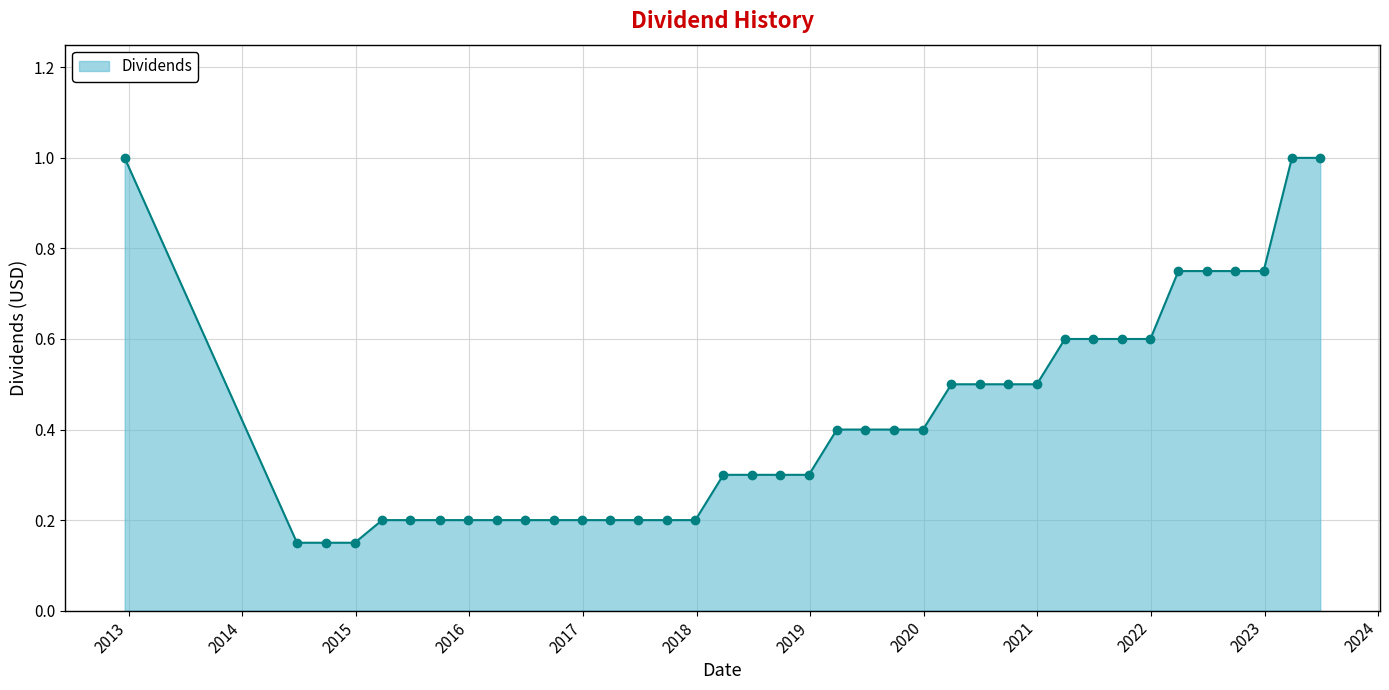

How many values are between 0 and 1?

38